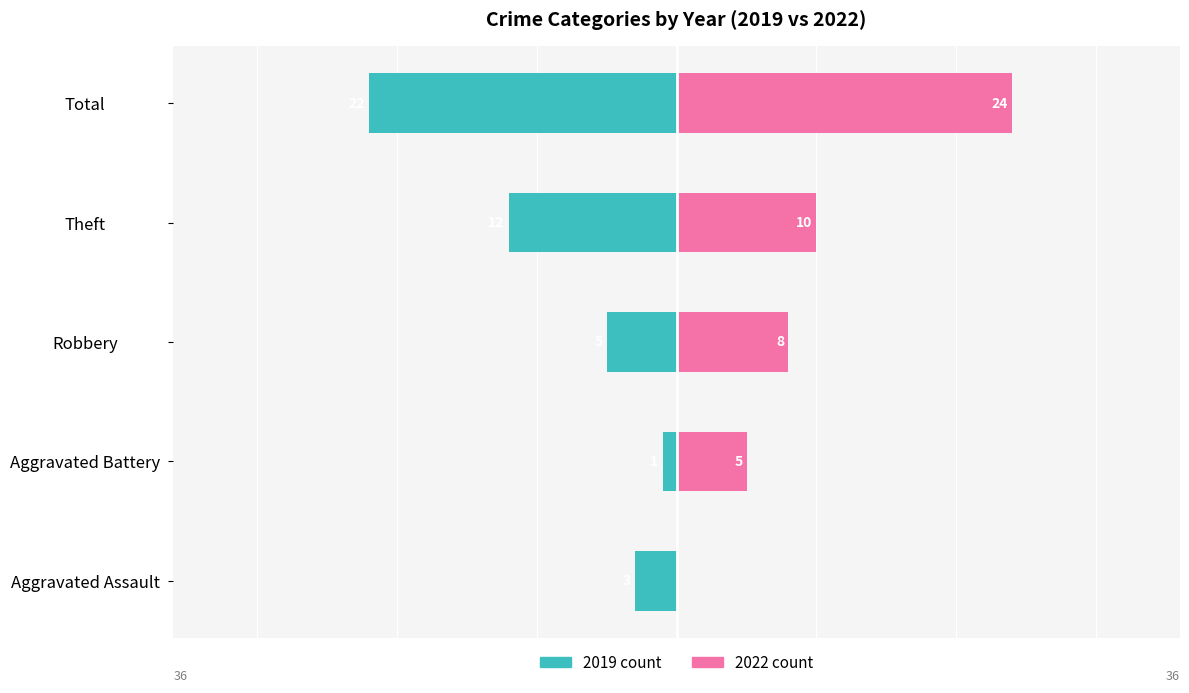

What is the label of the 1st bar from the left?

Aggravated Assault